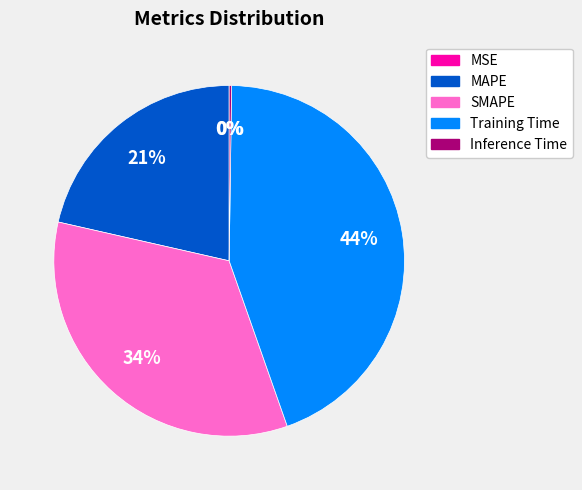

Which category has the smallest portion of the pie?

MSE